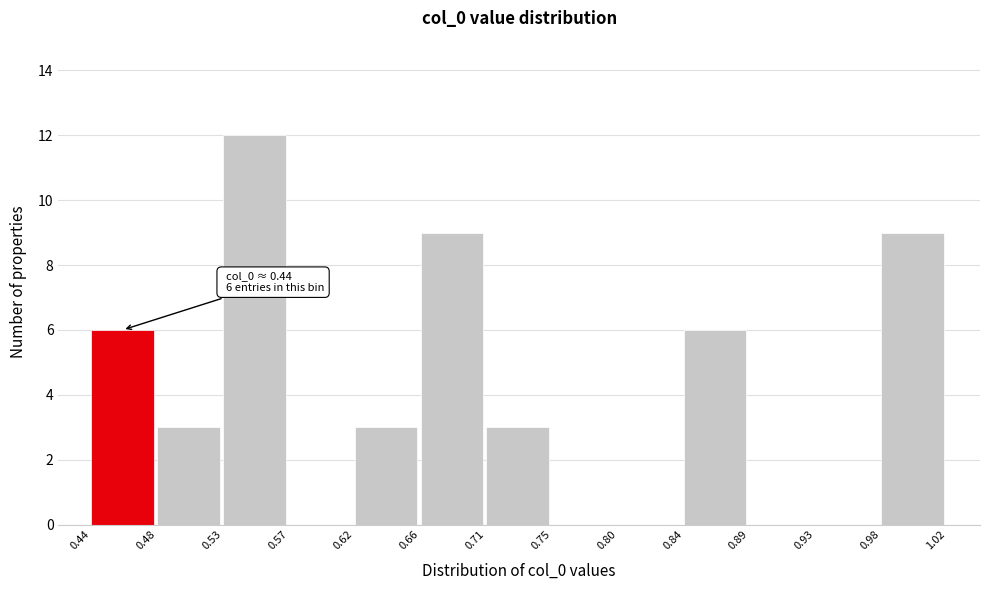

Over which range of the x-axis is the bar tallest?

0.53 to 0.57